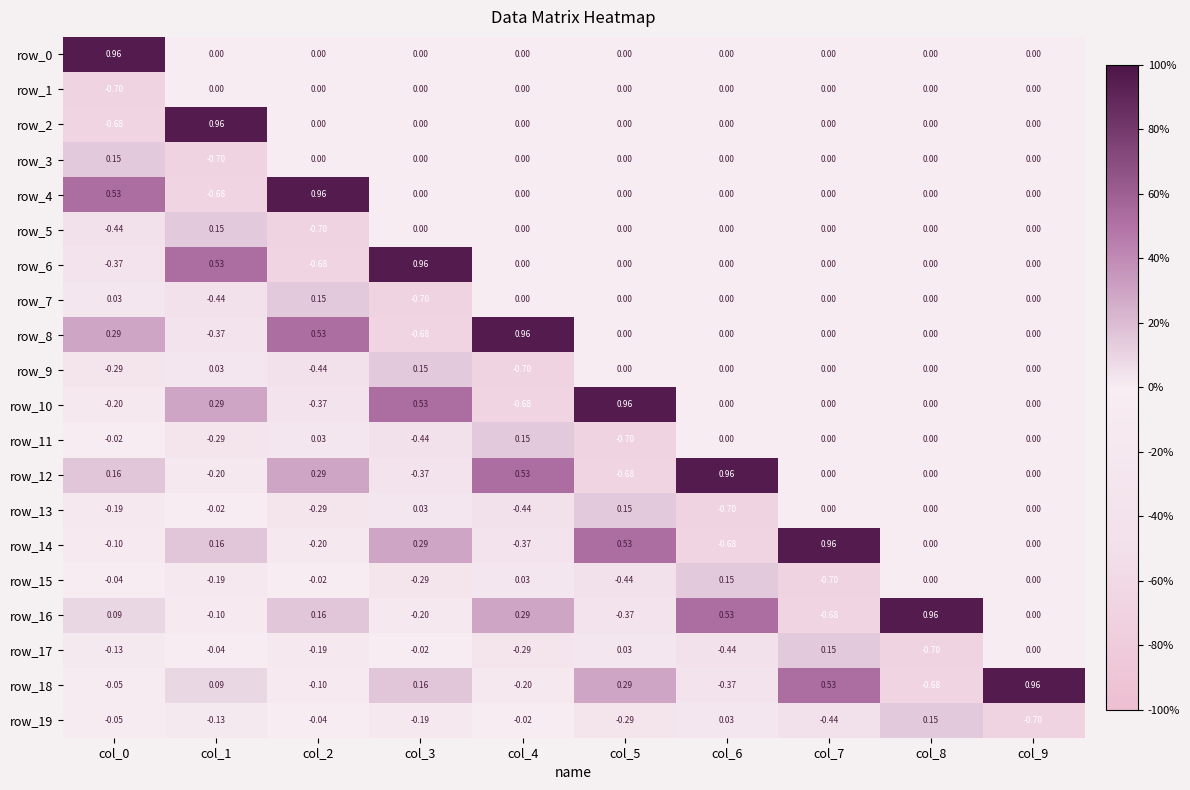

What is the total value across all series at col_2?

-0.9